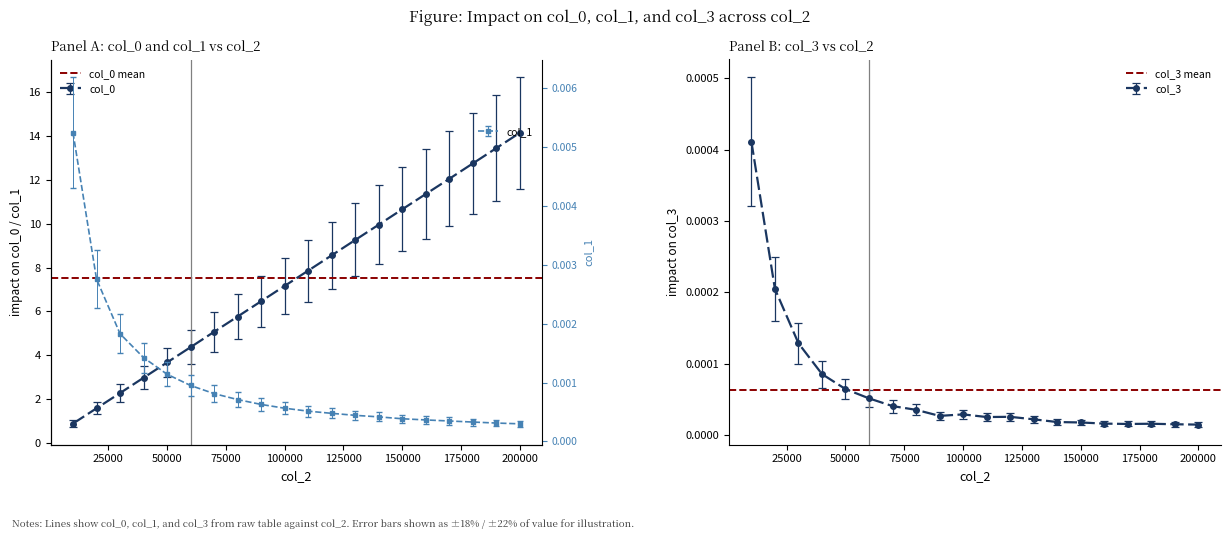

Is this an area chart (filled region under the line)?

No